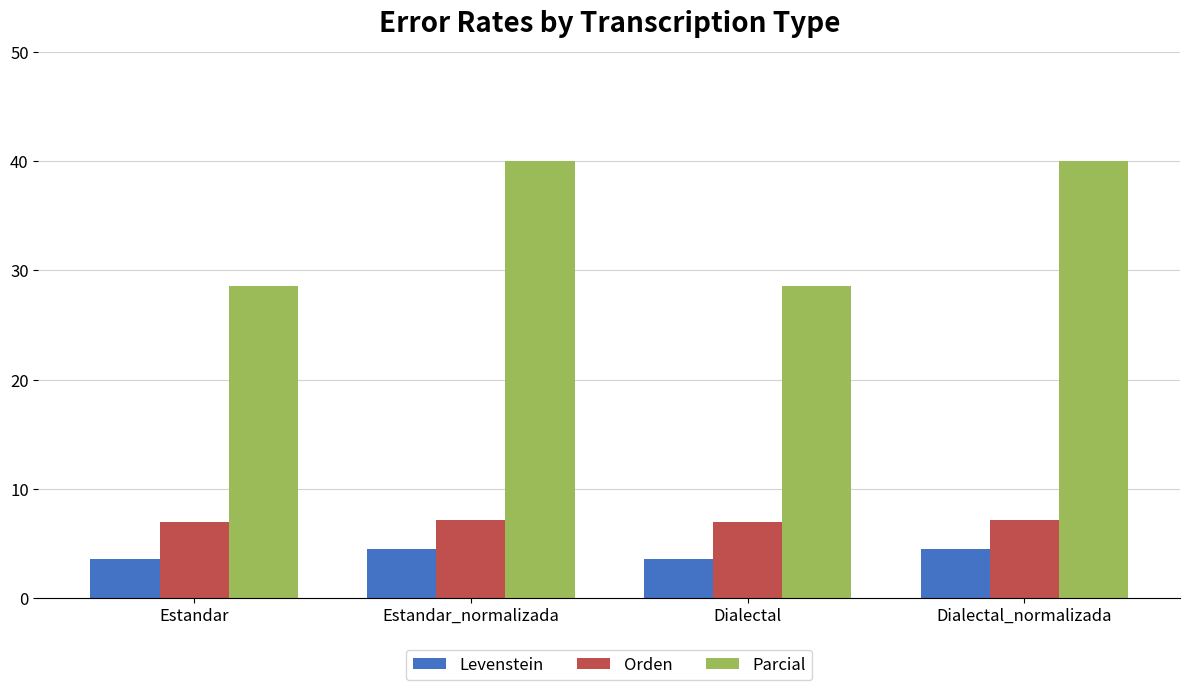

What are all the series names shown in the legend?

Levenstein, Orden, Parcial